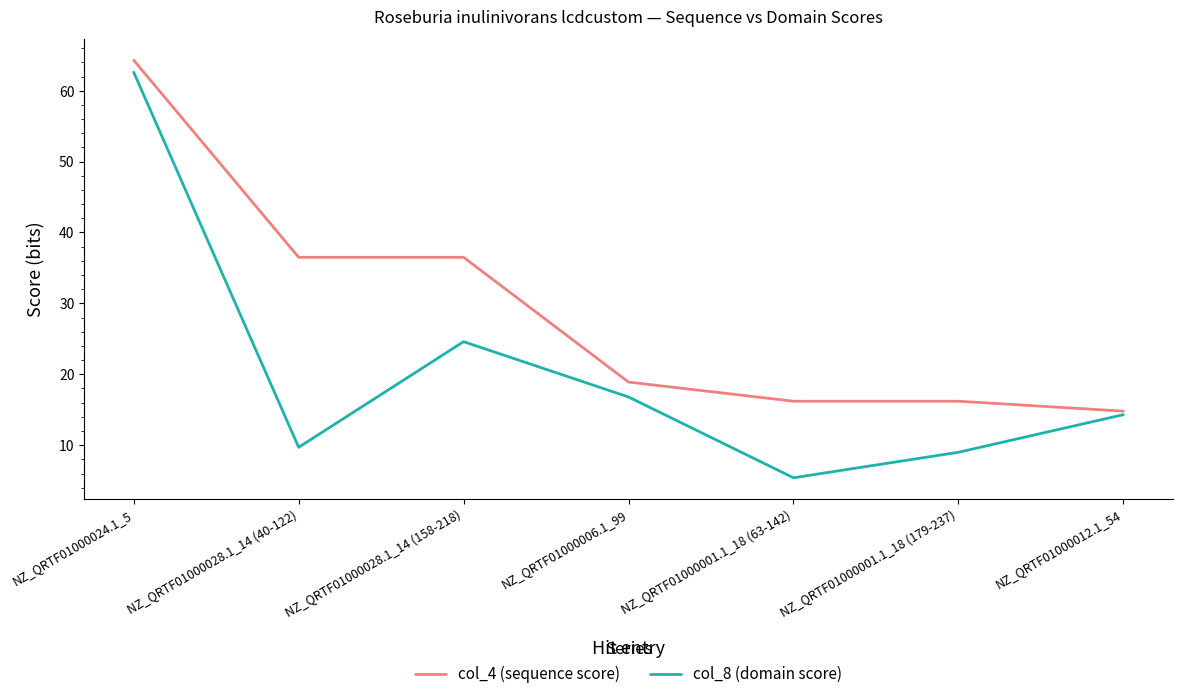

Where does the col_4 (sequence score) series first go above 18?

NZ_QRTF01000024.1_5